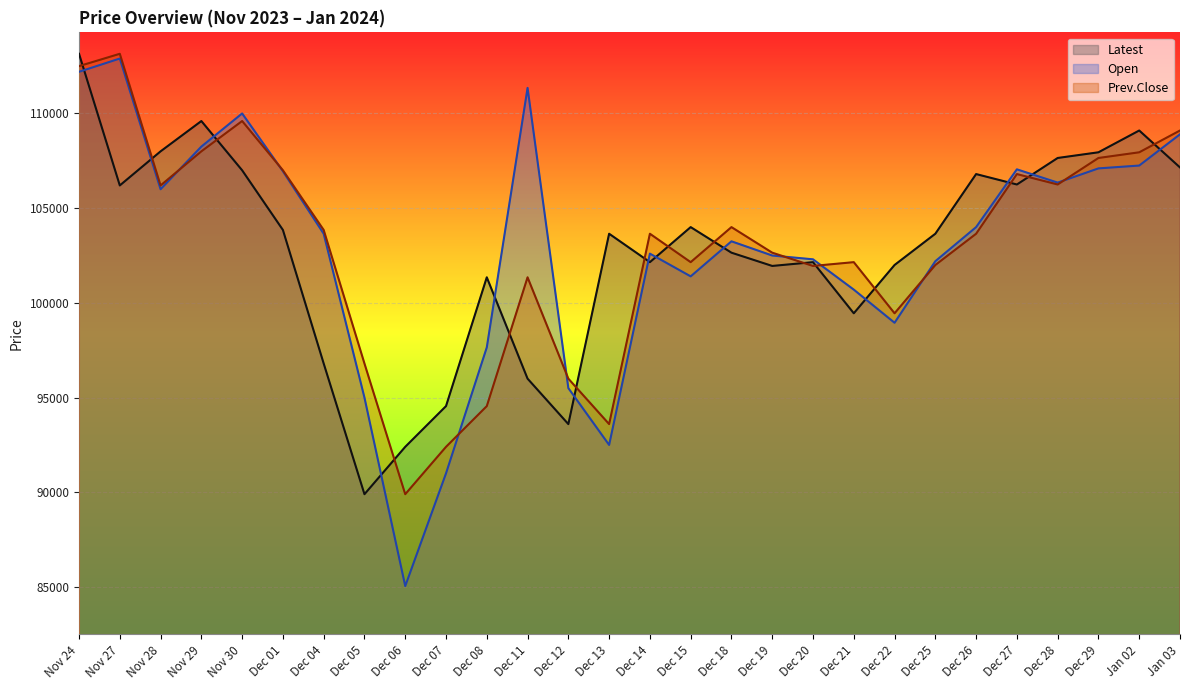

At how many categories does at least one series exceed 104837?

13